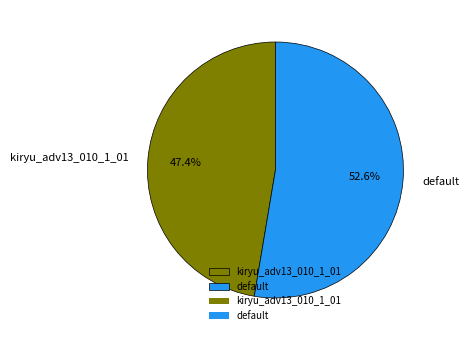

How many segments does this pie chart have?

2